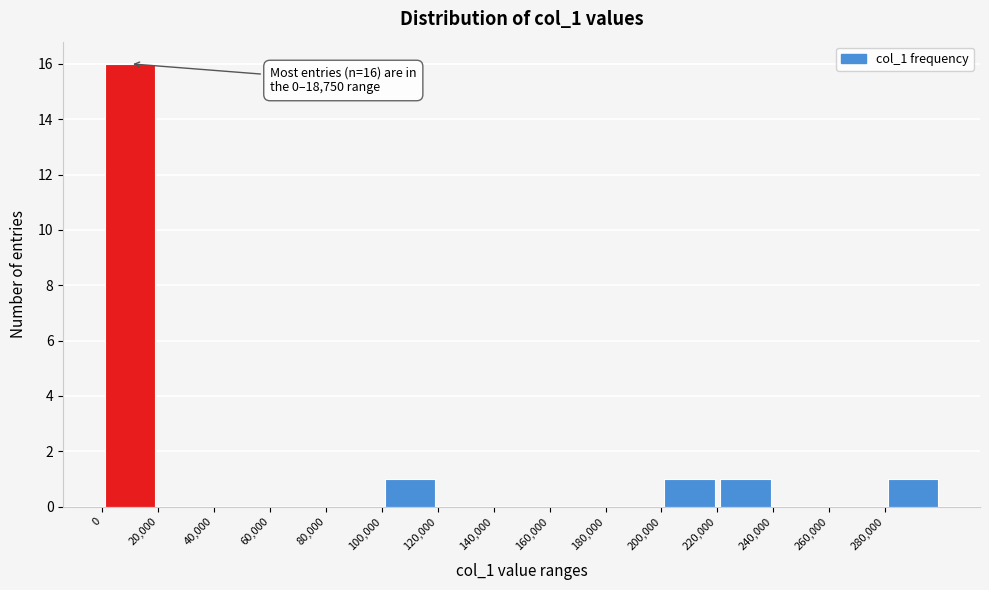

Which range on the x-axis has the tallest bar?

0 to 20000